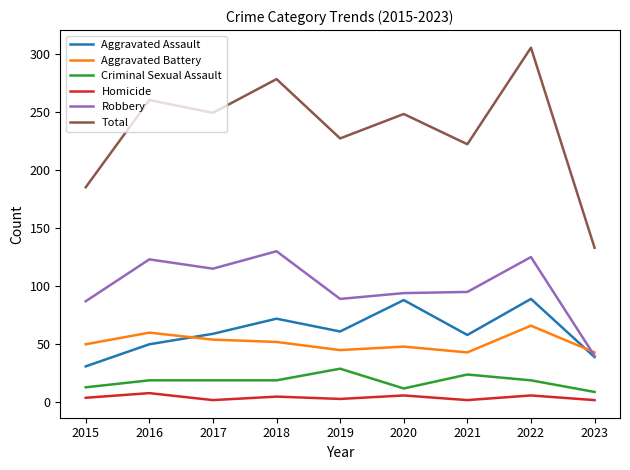

List the series in order of their peak value, highest first.

Total, Robbery, Aggravated Assault, Aggravated Battery, Criminal Sexual Assault, Homicide